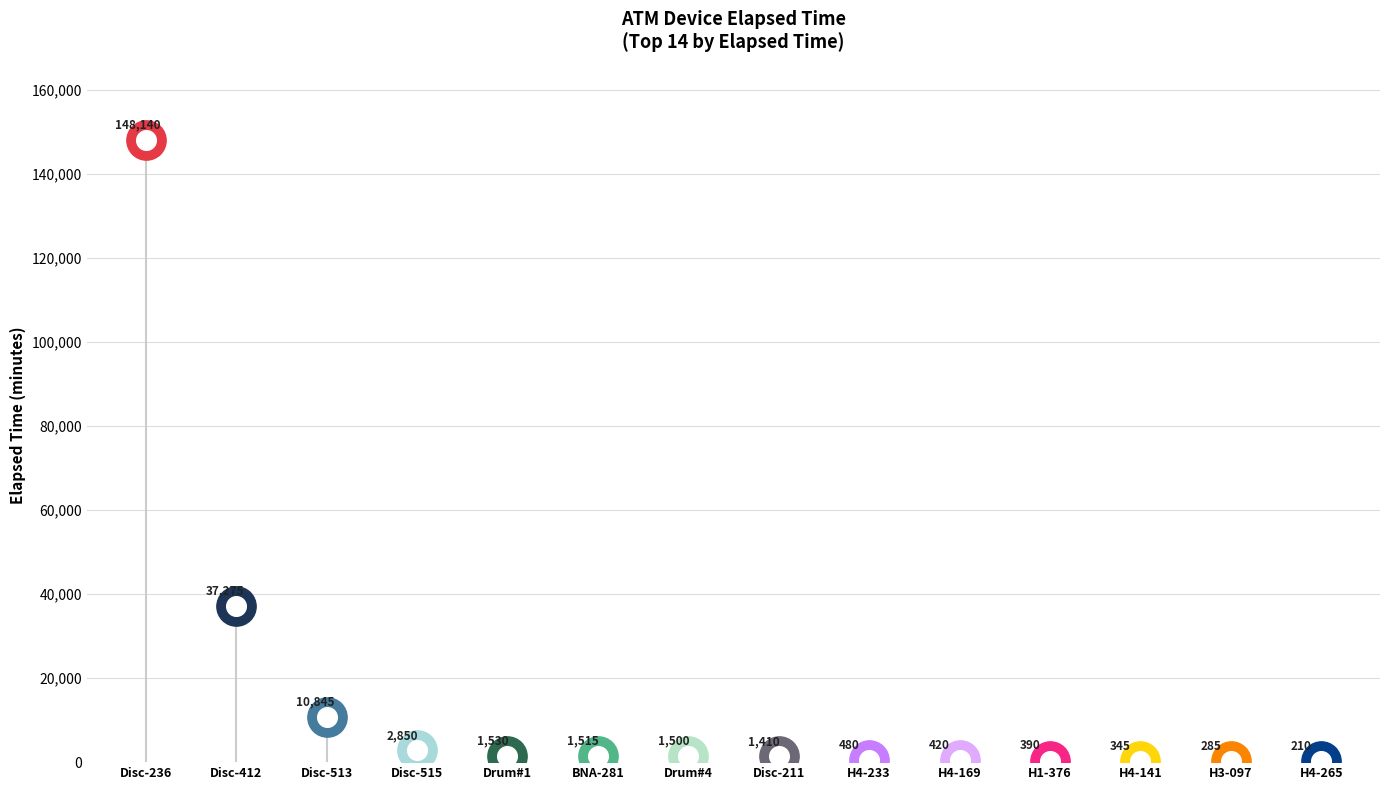

What is the change in value from Disconnected (A0100236) to Hopper #4 (A0100265)?

-147930